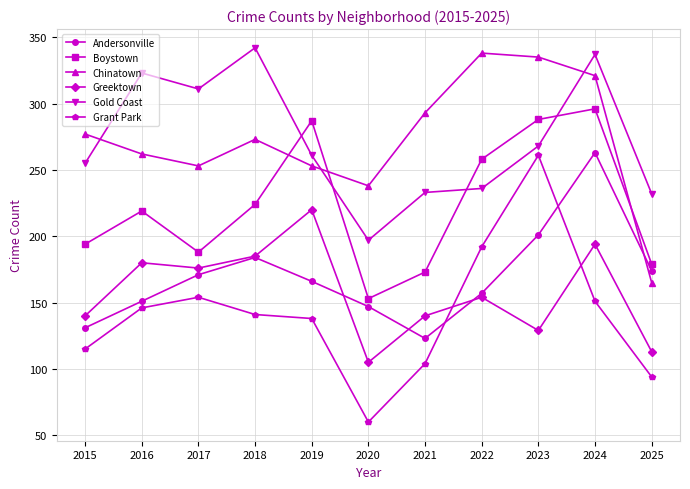

What is the value of the Gold Coast point at the 7th from the left?

233